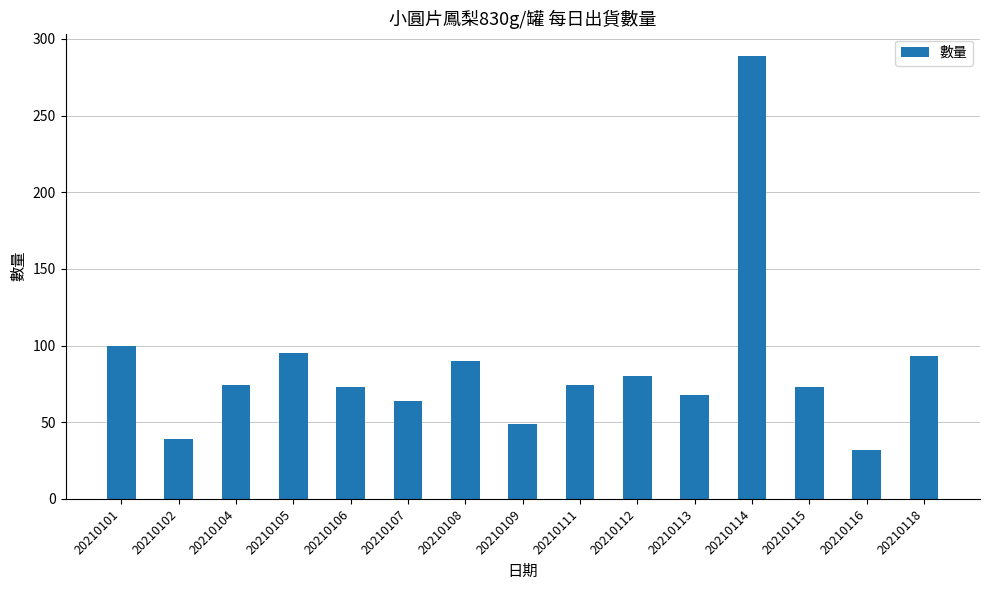

Where is the data nearest to the value 160?

20210101